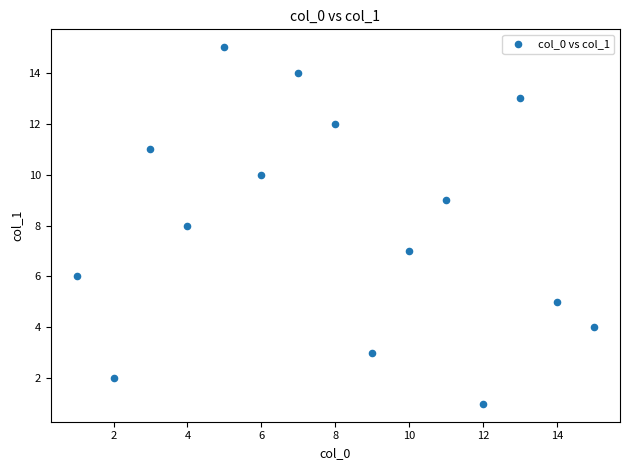

What is the range of X values (max minus min)?

14